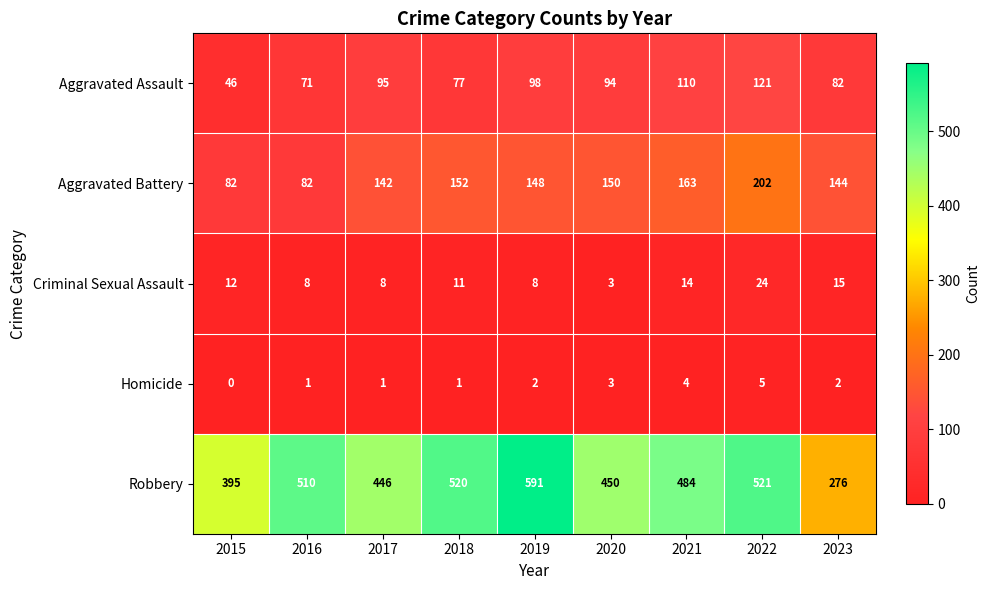

Which series changed the most between 2019 and 2020?

Robbery